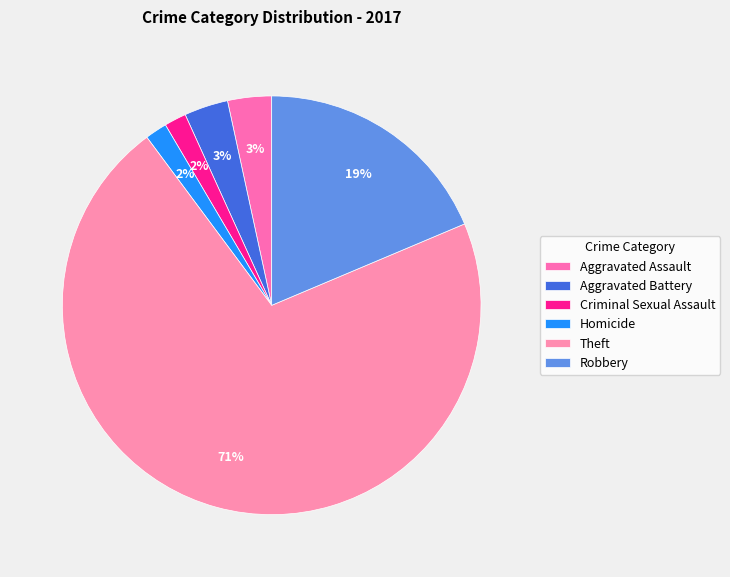

Count the number of slices in the pie.

6